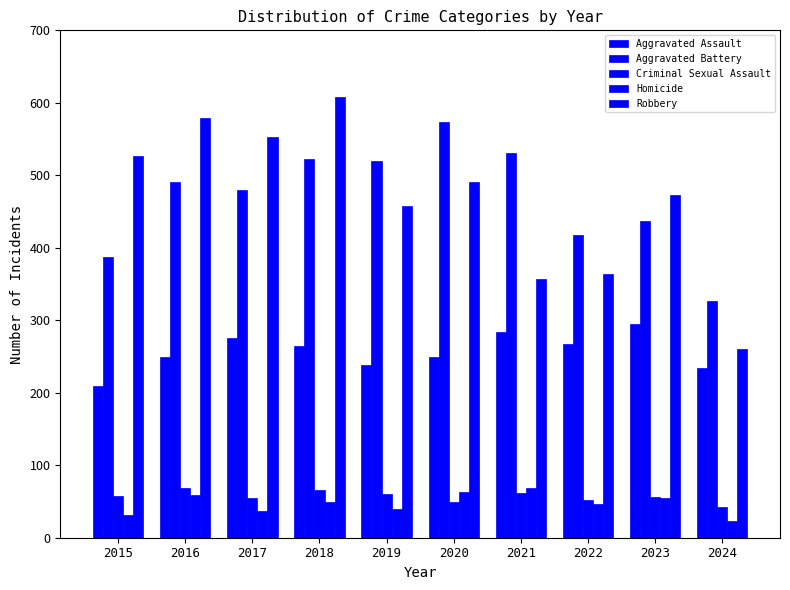

Reading right to left, list all the values displayed in this chart.

Aggravated Assault: 234	295	267	284	249	238	265	276	250	210
Aggravated Battery: 327	437	417	531	574	520	522	480	491	387
Criminal Sexual Assault: 43	56	52	62	49	61	66	55	69	58
Homicide: 23	55	47	69	63	40	49	37	59	32
Robbery: 260	473	364	357	491	458	608	553	579	527